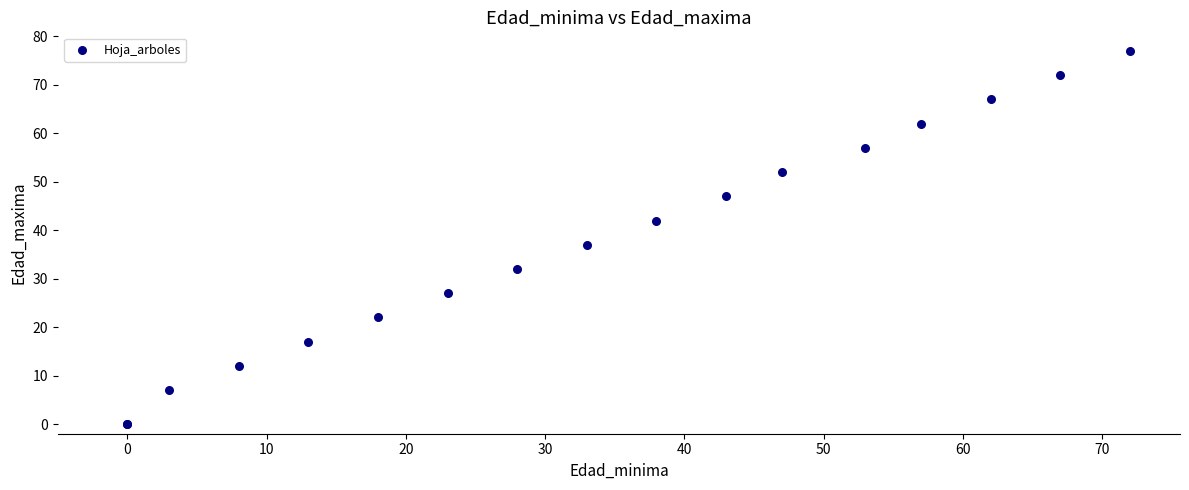

What Y value in the scatter plot is closest to 38?

37